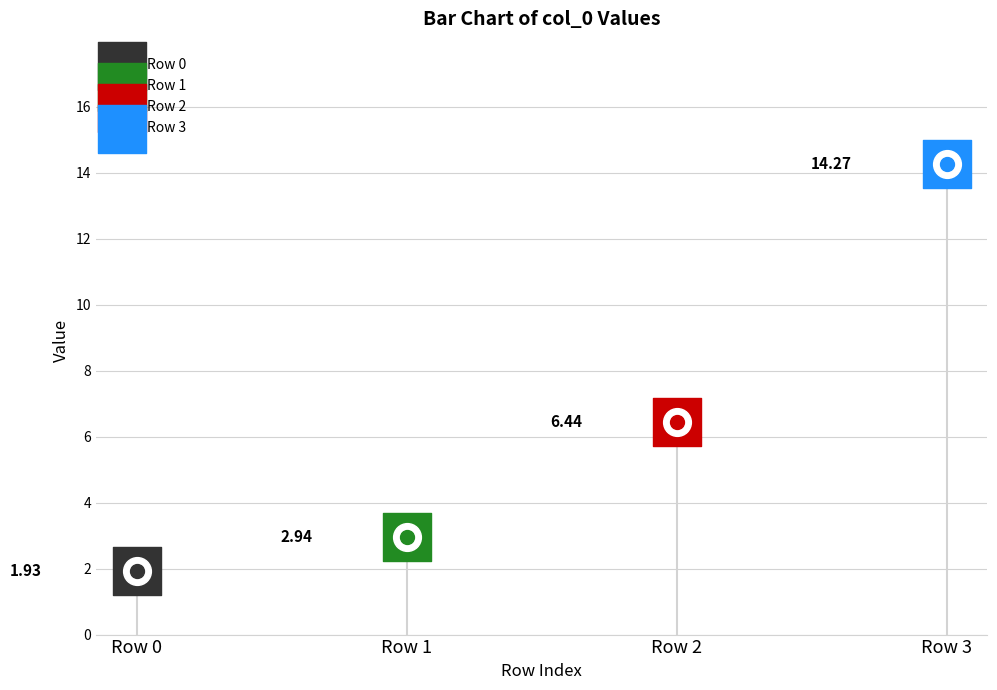

What is the change in value from 1 to 3?

+11.3